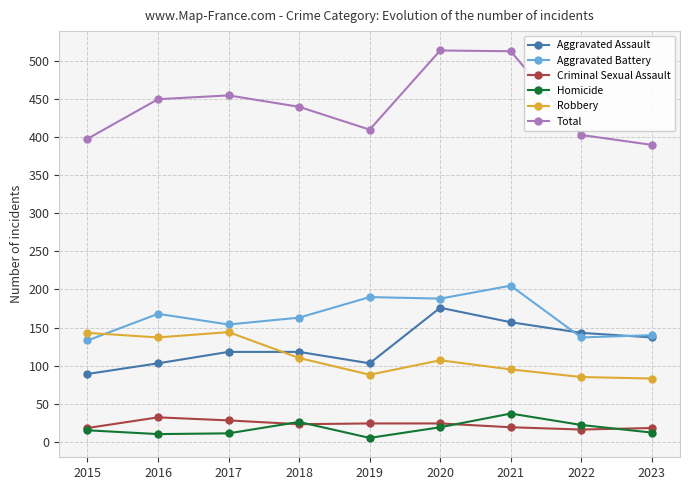

True or false: Robbery has more than 2 interior local peaks.

False